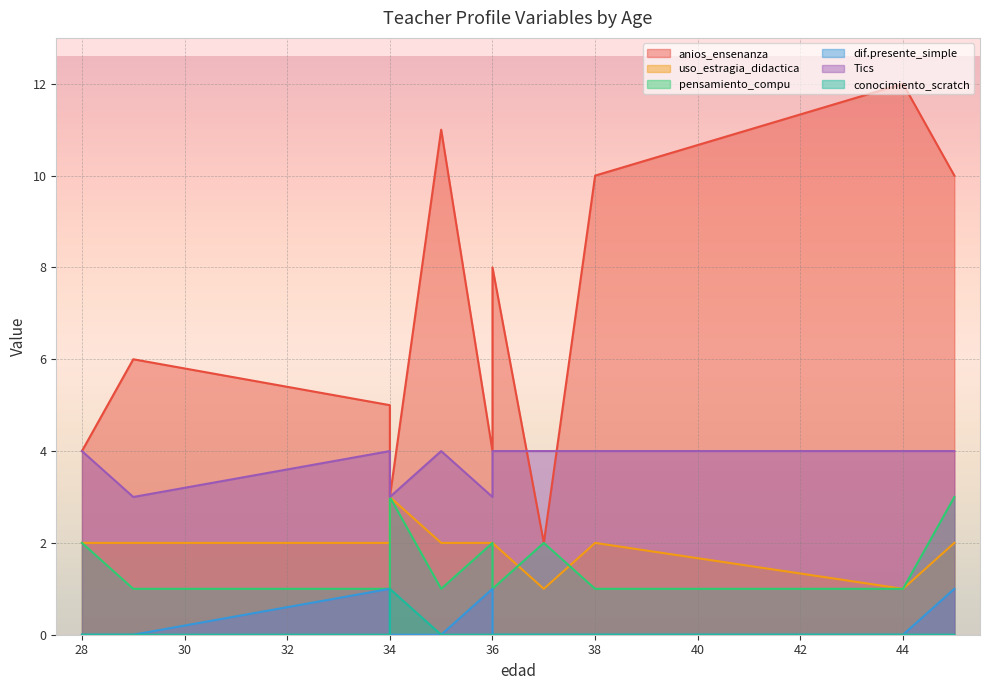

What is the total value across all series at 36?

12